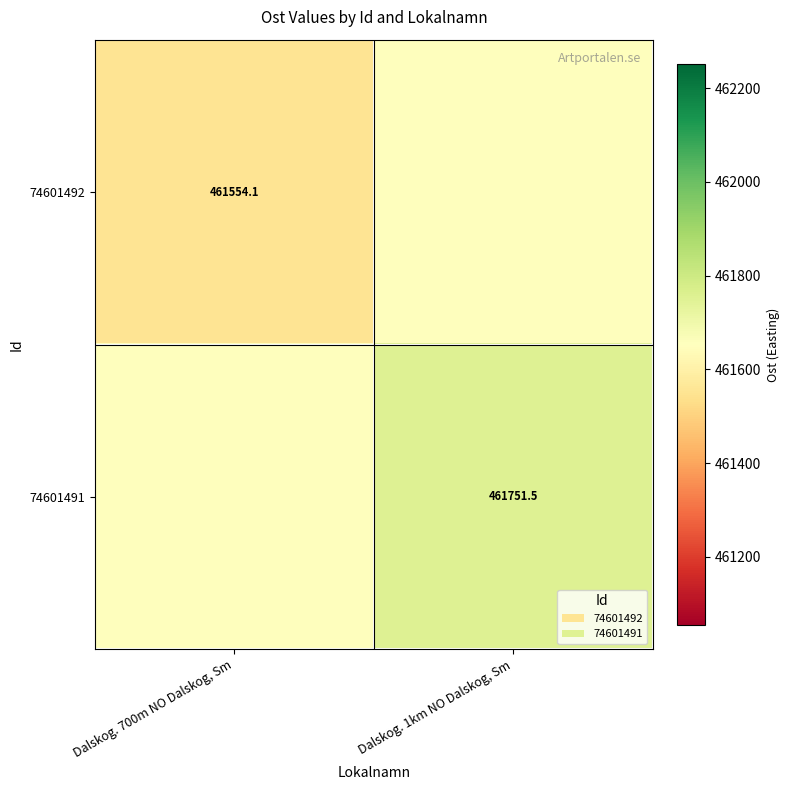

How many values in the 74601491 series are below 461751?

1